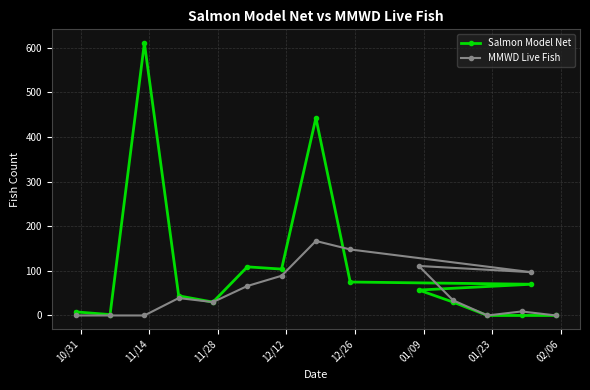

Which series has the largest total across all categories?

Salmon Model Net